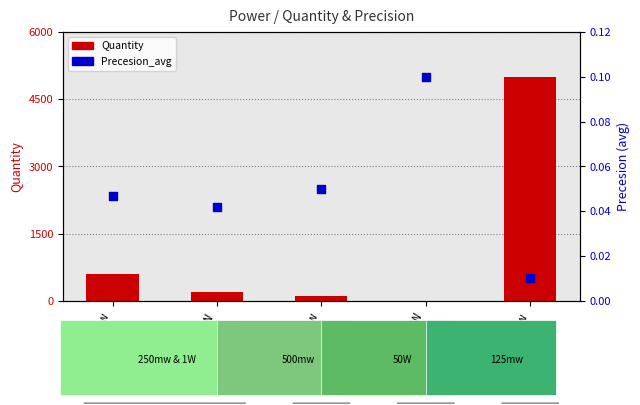

What is the total value across all series at 500mw?

100.0